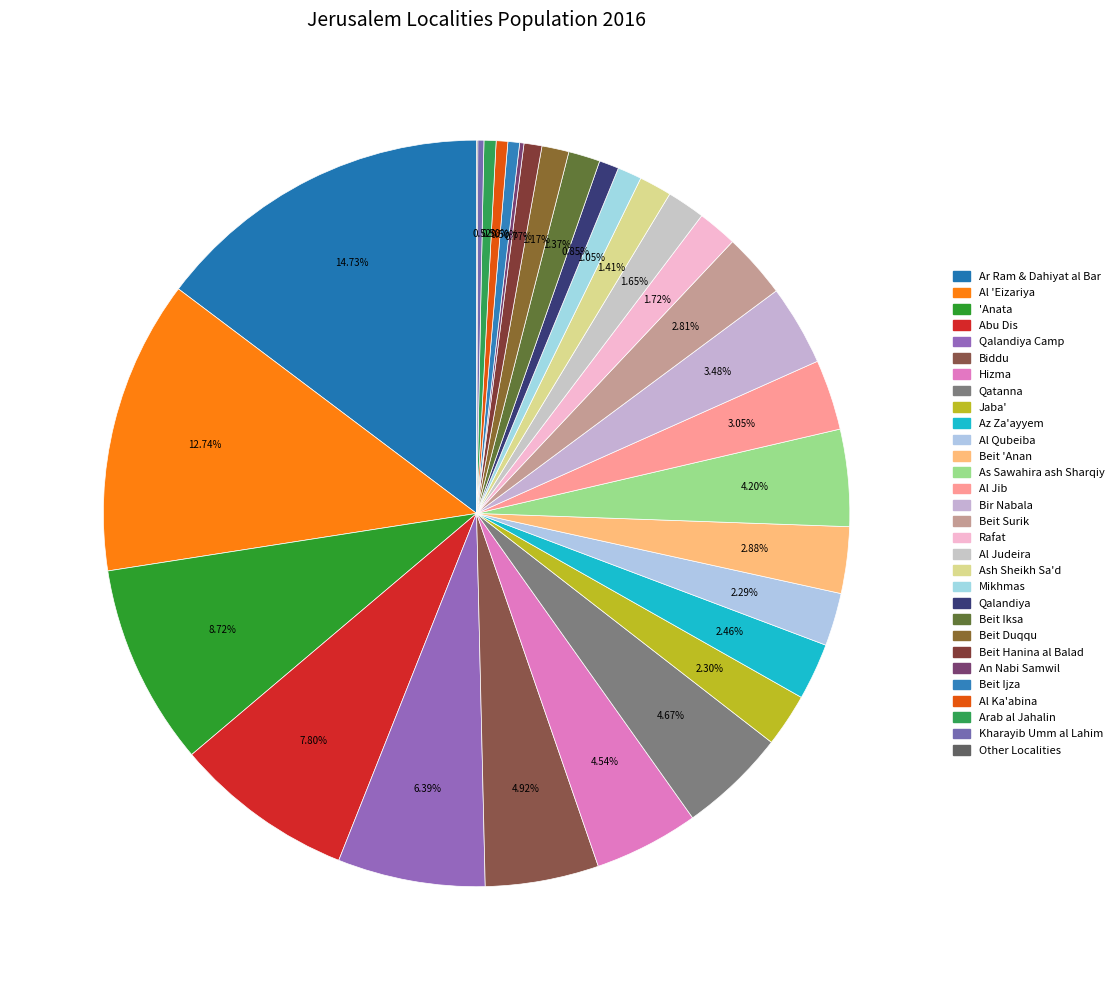

What is the smallest slice in the pie chart?

Other Localities